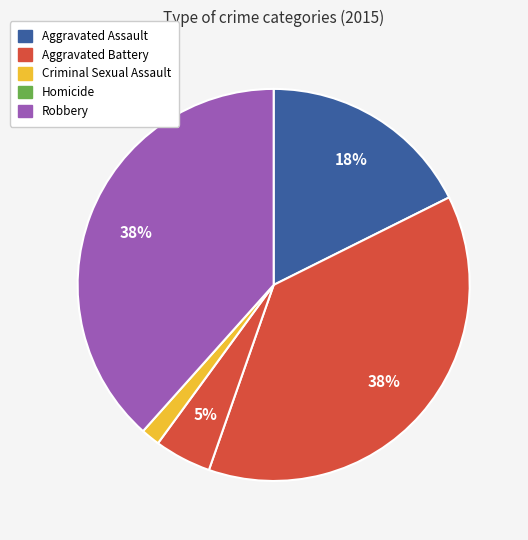

Which category has the smallest portion of the pie?

Homicide